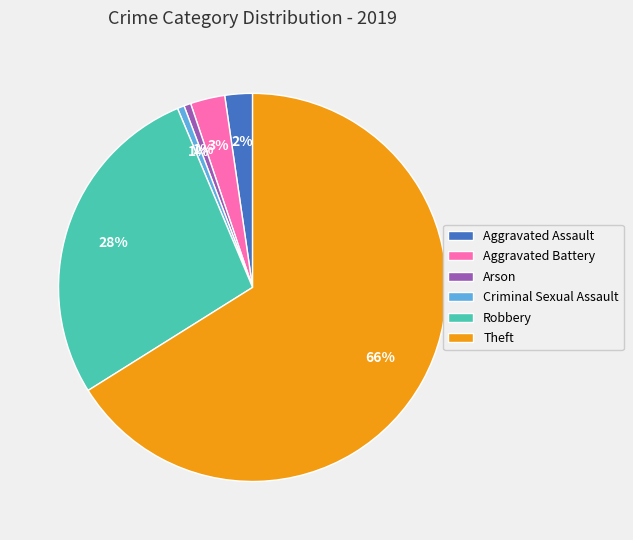

Is the sum of Theft and Aggravated Battery greater than half?

Yes